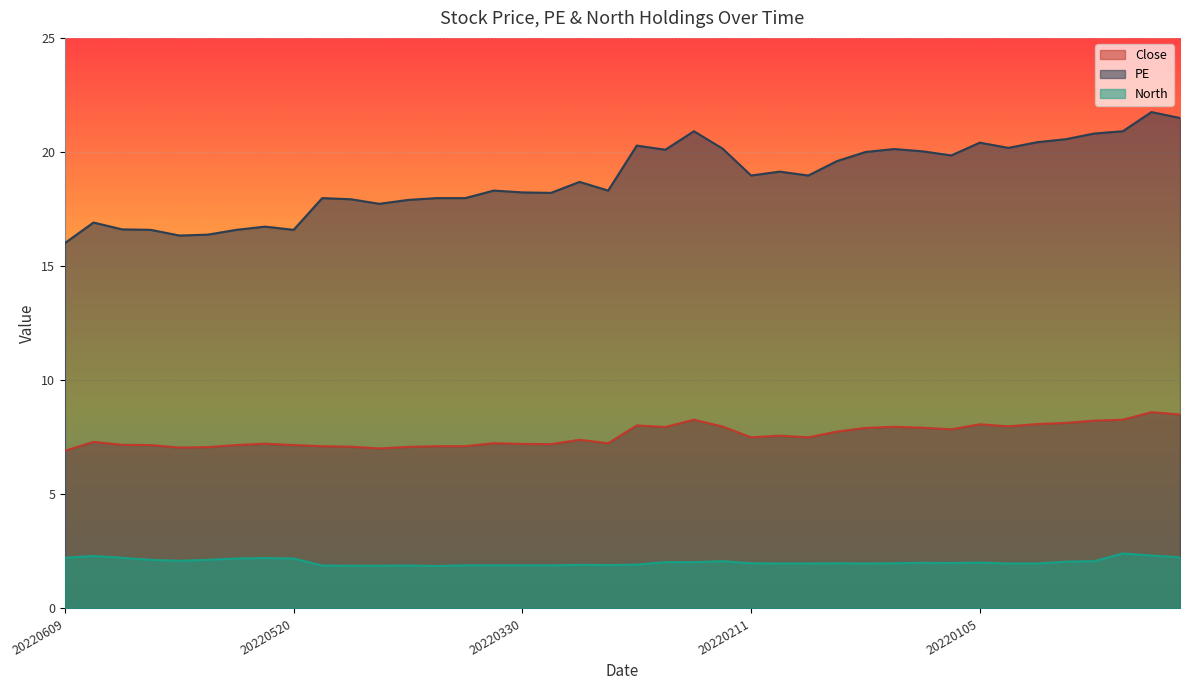

What are all the series names shown in the legend?

Close, PE, North